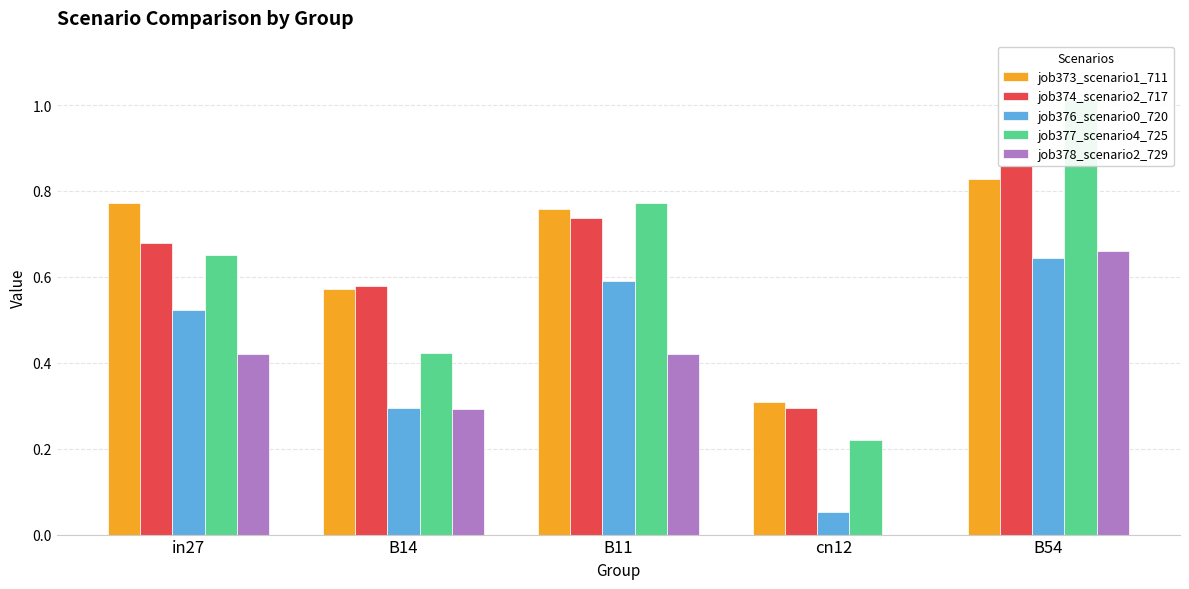

Which category has the highest value across all series?

B54